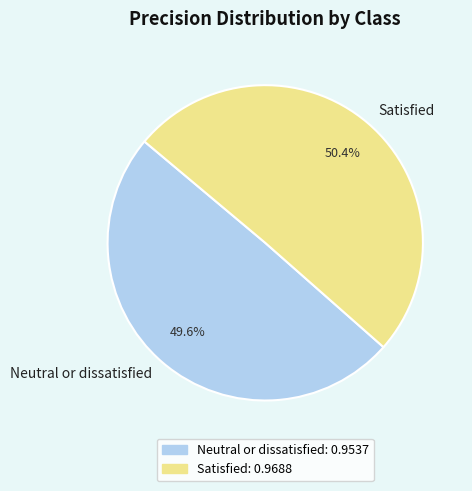

How many segments does this pie chart have?

2